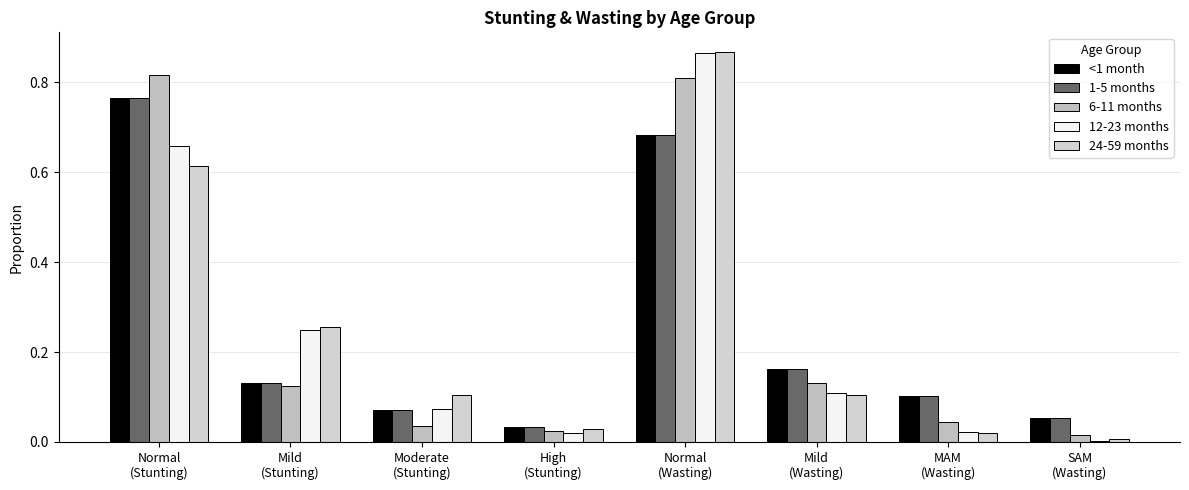

Are the bars horizontal?

No